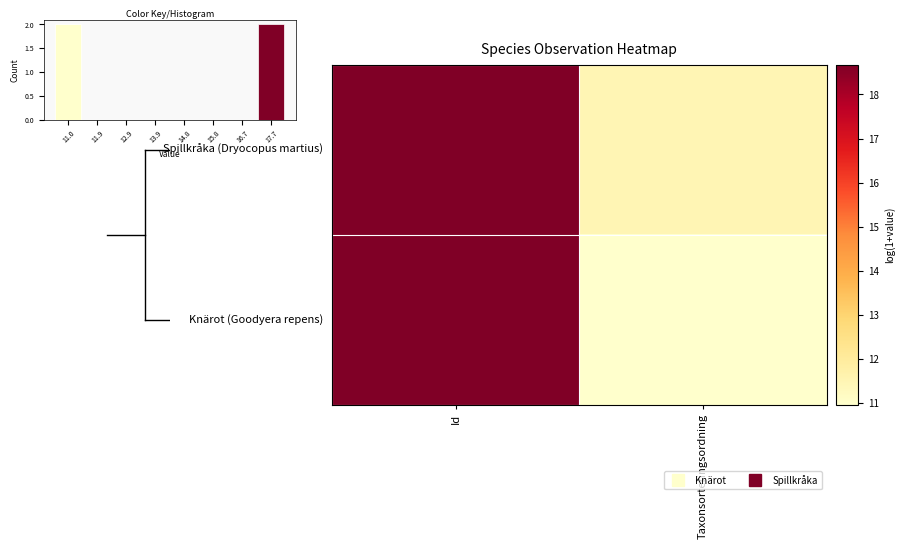

Which has a higher value, Id or Taxonsorteringsordning?

Id